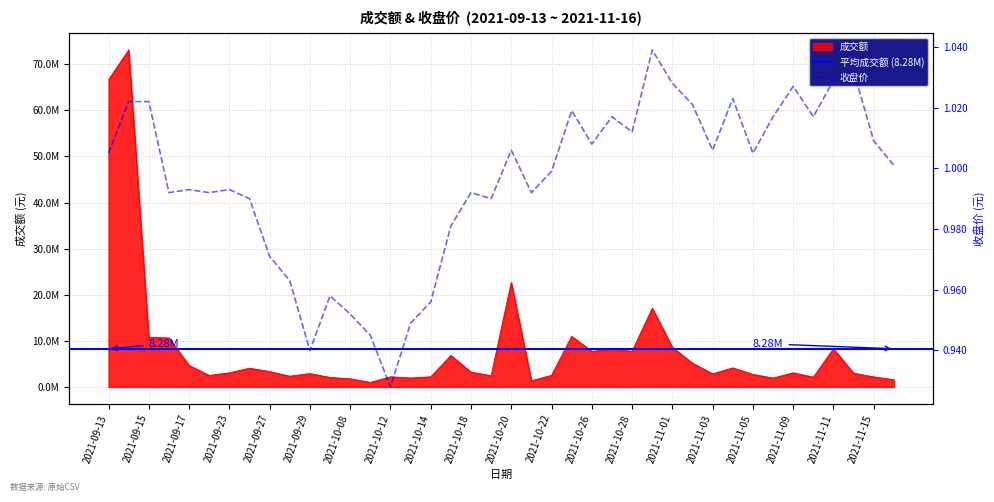

What is the total value across all series at 2021-09-13?

66622481.0